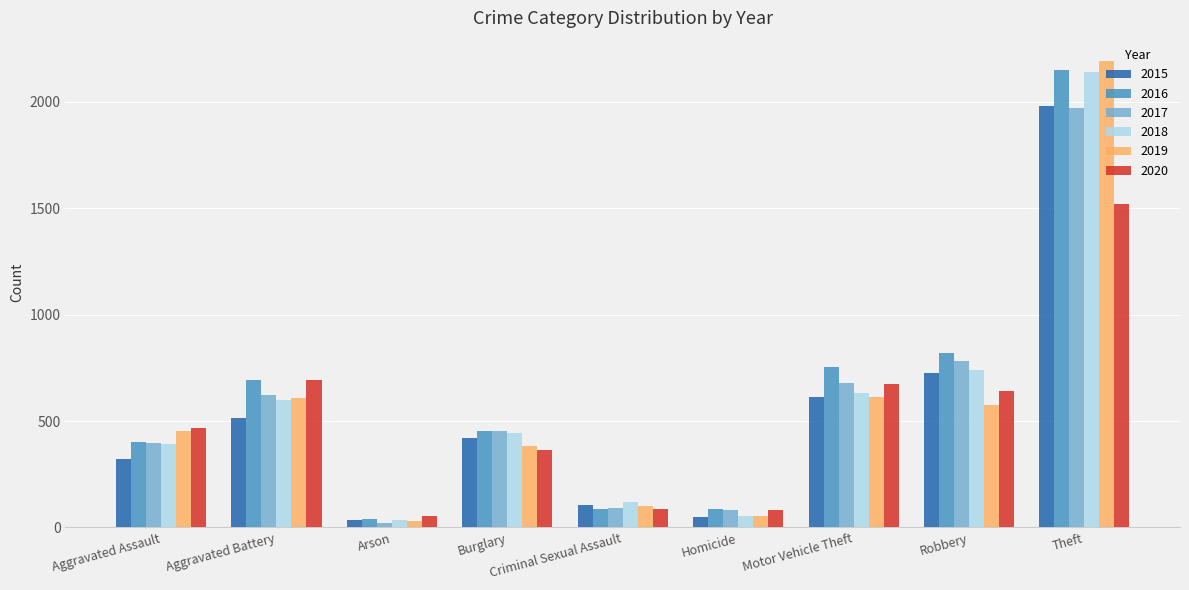

The value of 2020 at Homicide is 81. True or false?

True